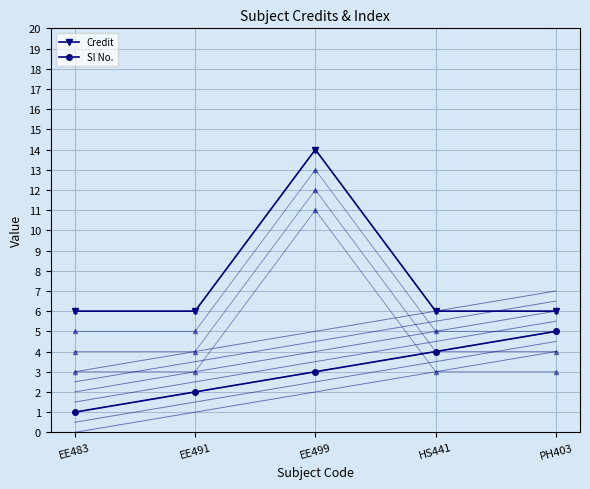

Where does the Sl No. series first go above 3?

HS441